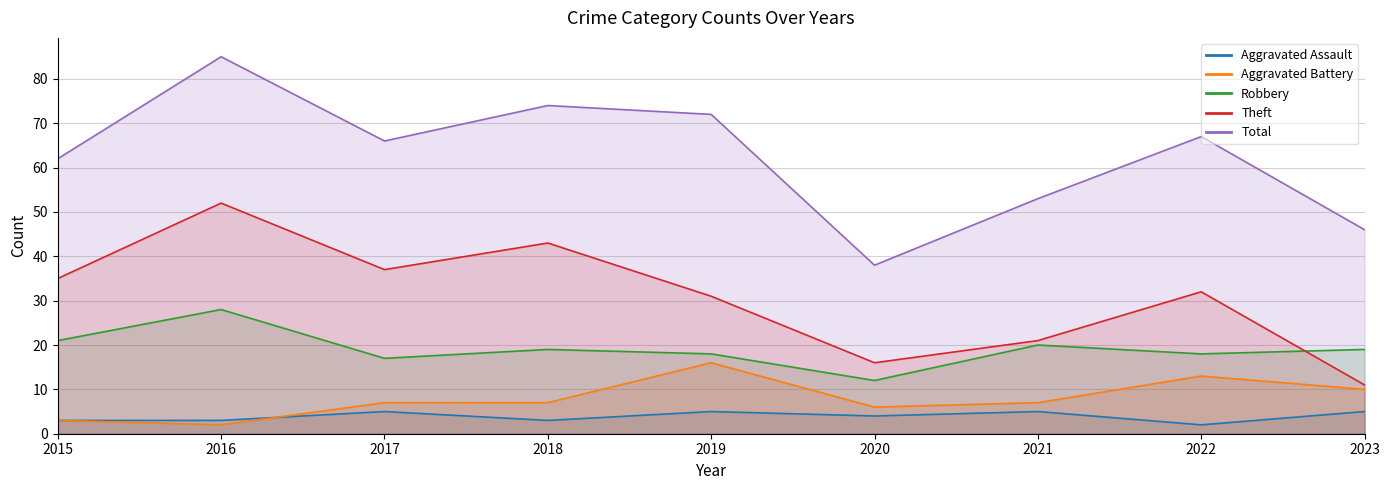

Does the chart display data point markers on the line(s)?

No